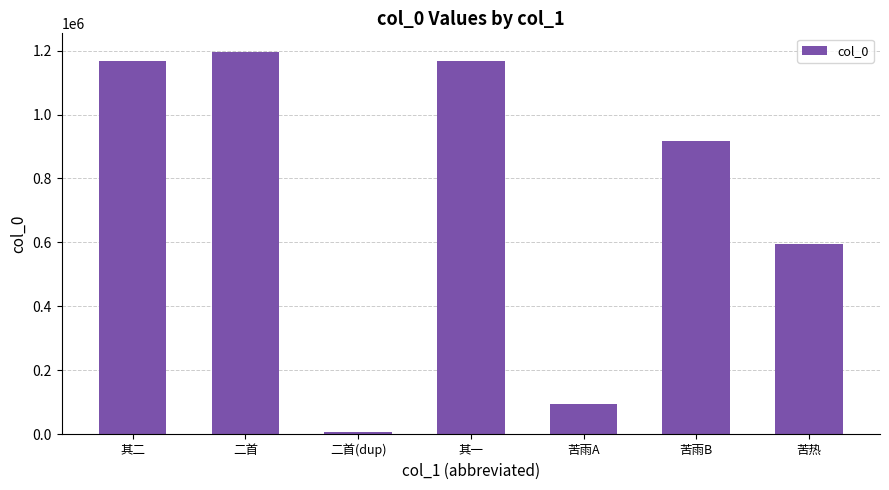

Is it true that the value at 二首(dup) is 4973?

True